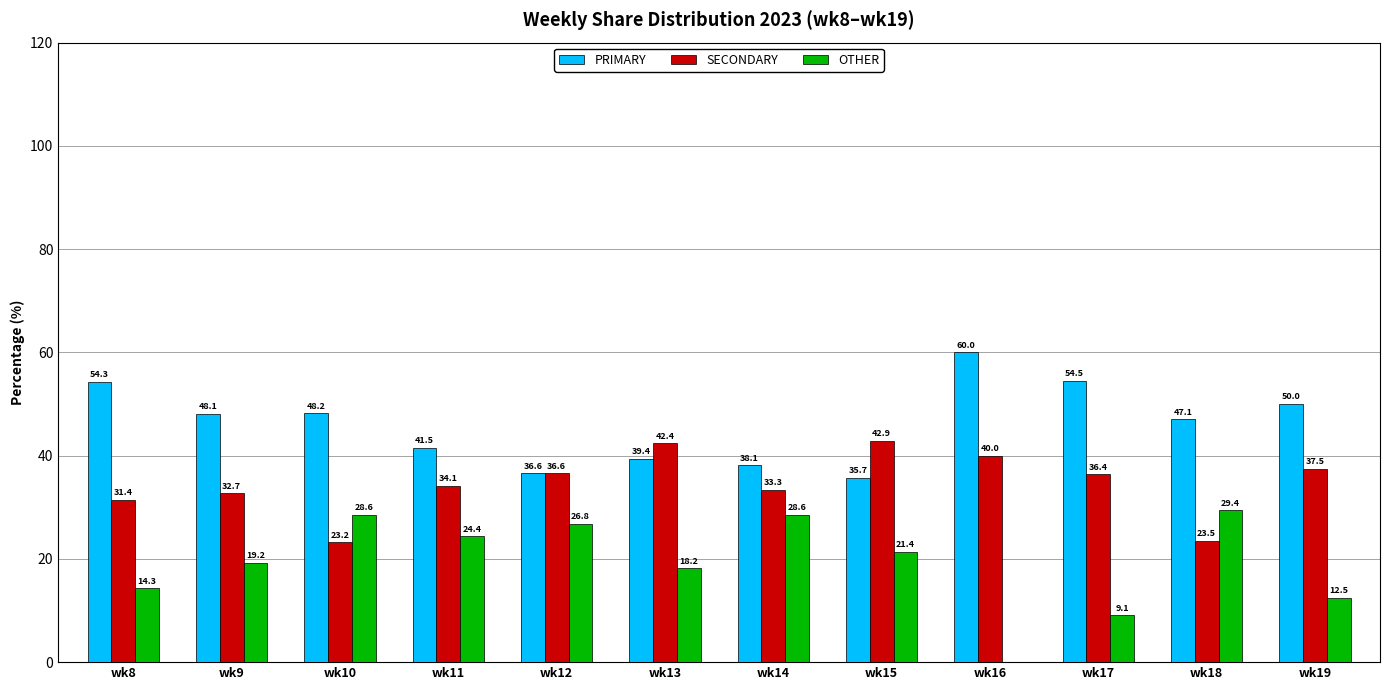

The PRIMARY series shows 48.2 at wk10. True or false?

True